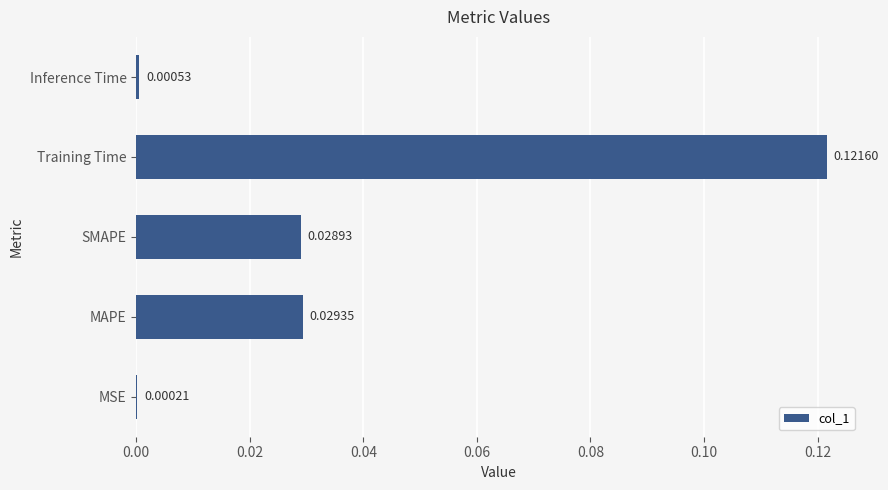

At which label is the value closest to 0?

MSE